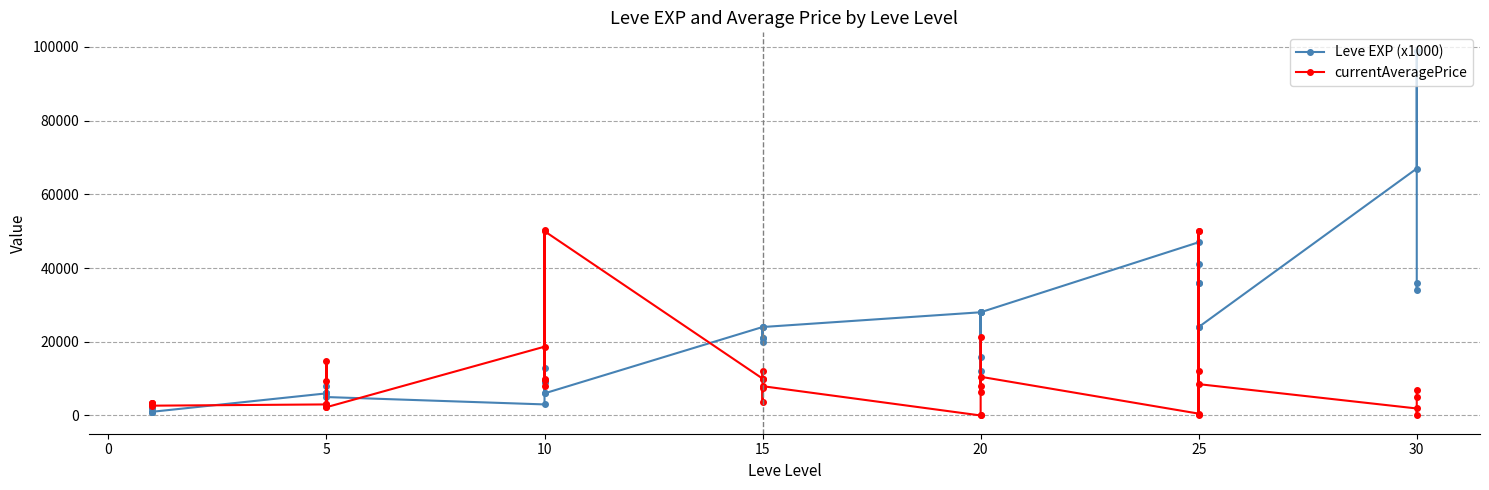

What are all the series names shown in the legend?

Leve EXP (x1000), currentAveragePrice